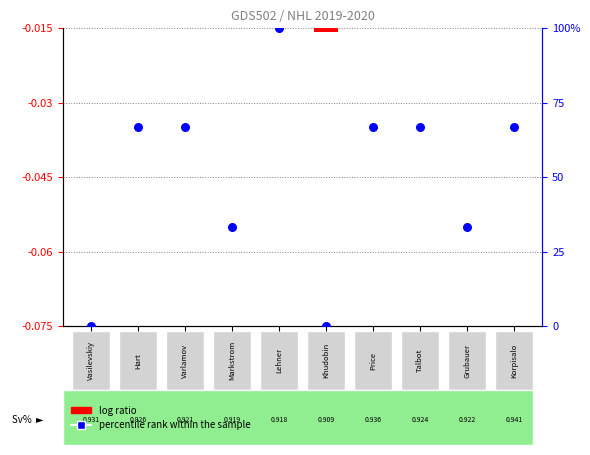

Which series reaches the maximum Y coordinate?

percentile rank within the sample